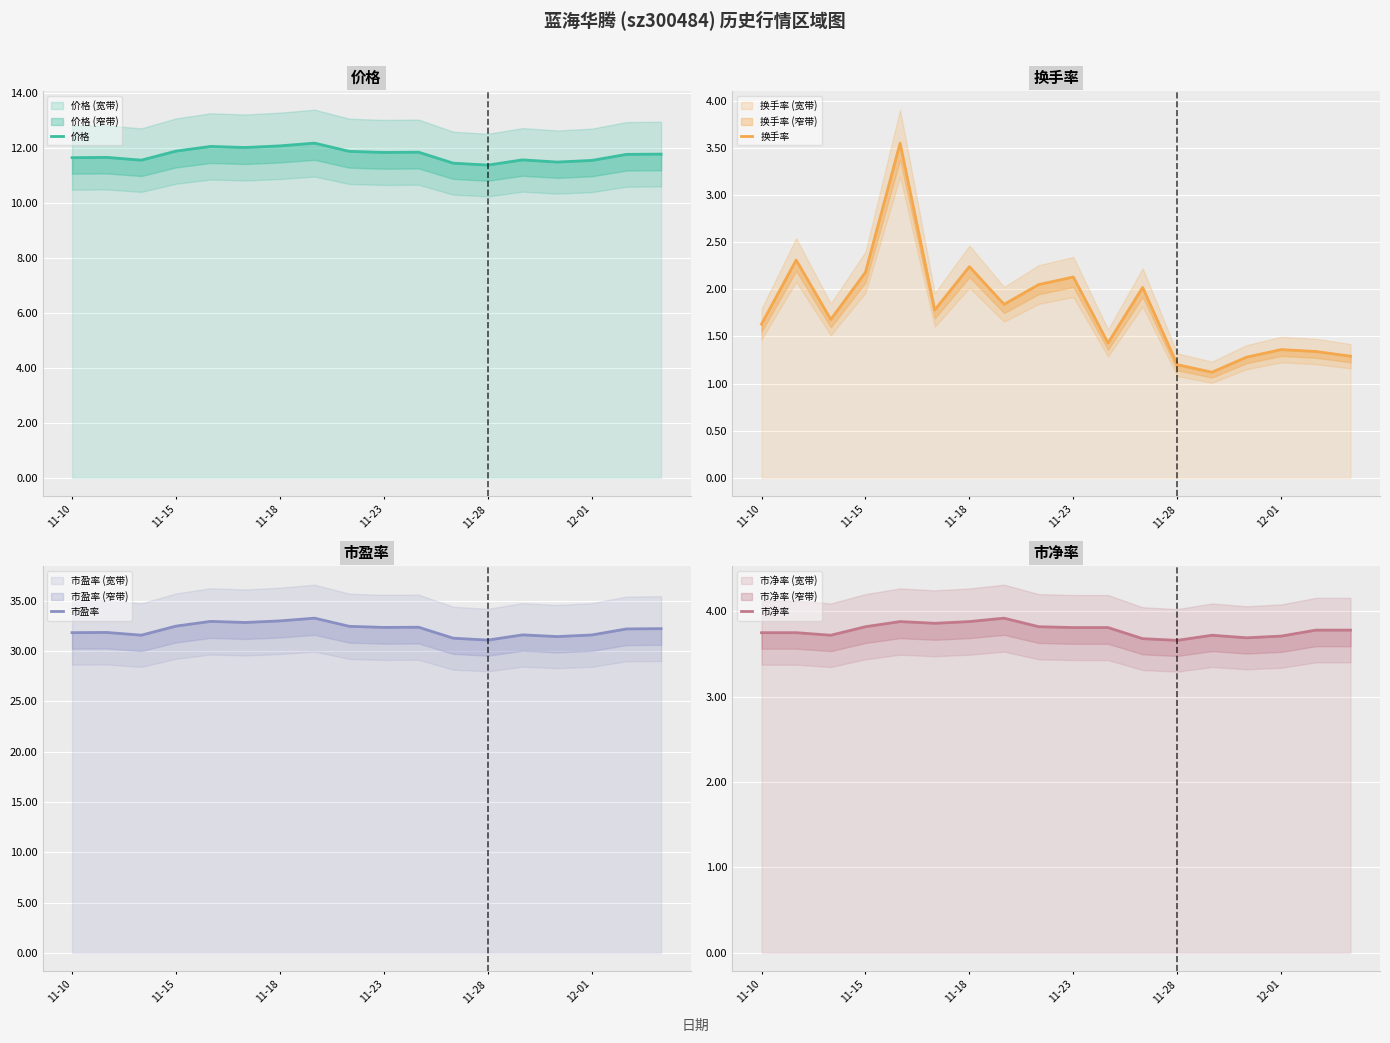

How many lines are shown in the chart?

4